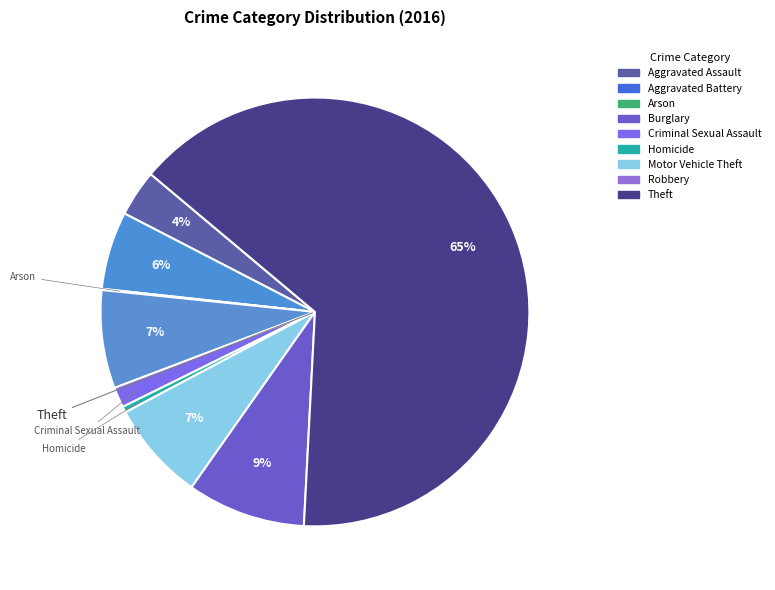

What is the change in value from Aggravated Assault to Homicide?

-34